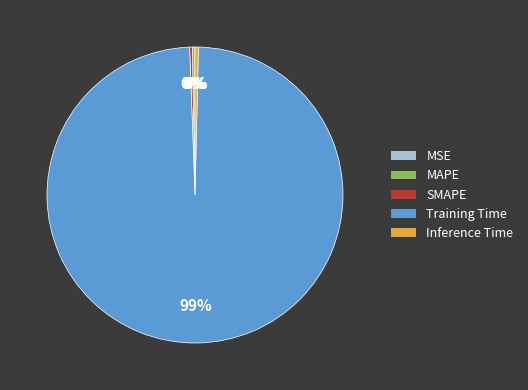

Is MAPE the majority of the pie?

No